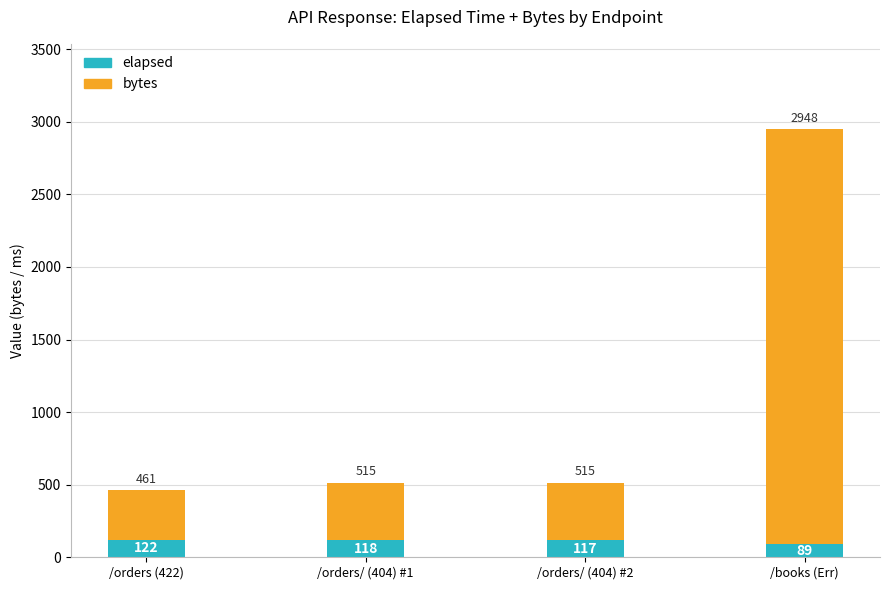

The value of elapsed at /orders/ (404) #1 is 118. True or false?

True